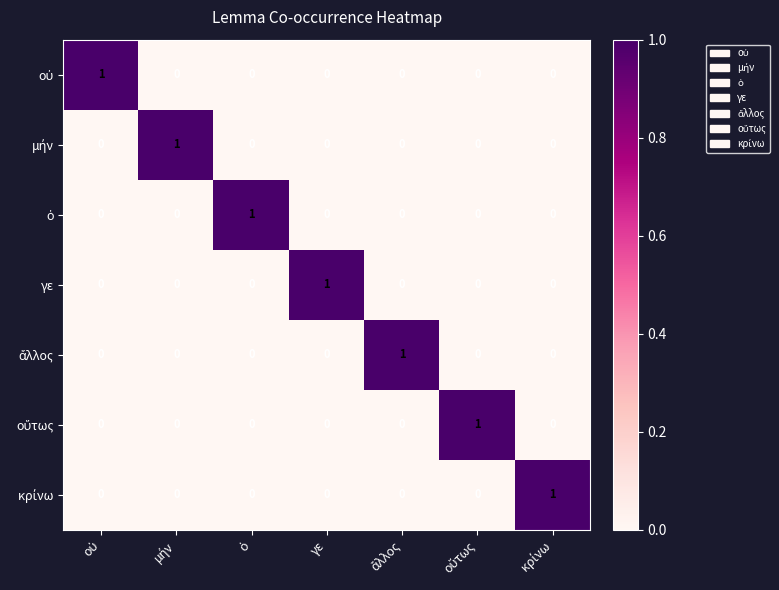

At how many categories does at least one series exceed 0?

7